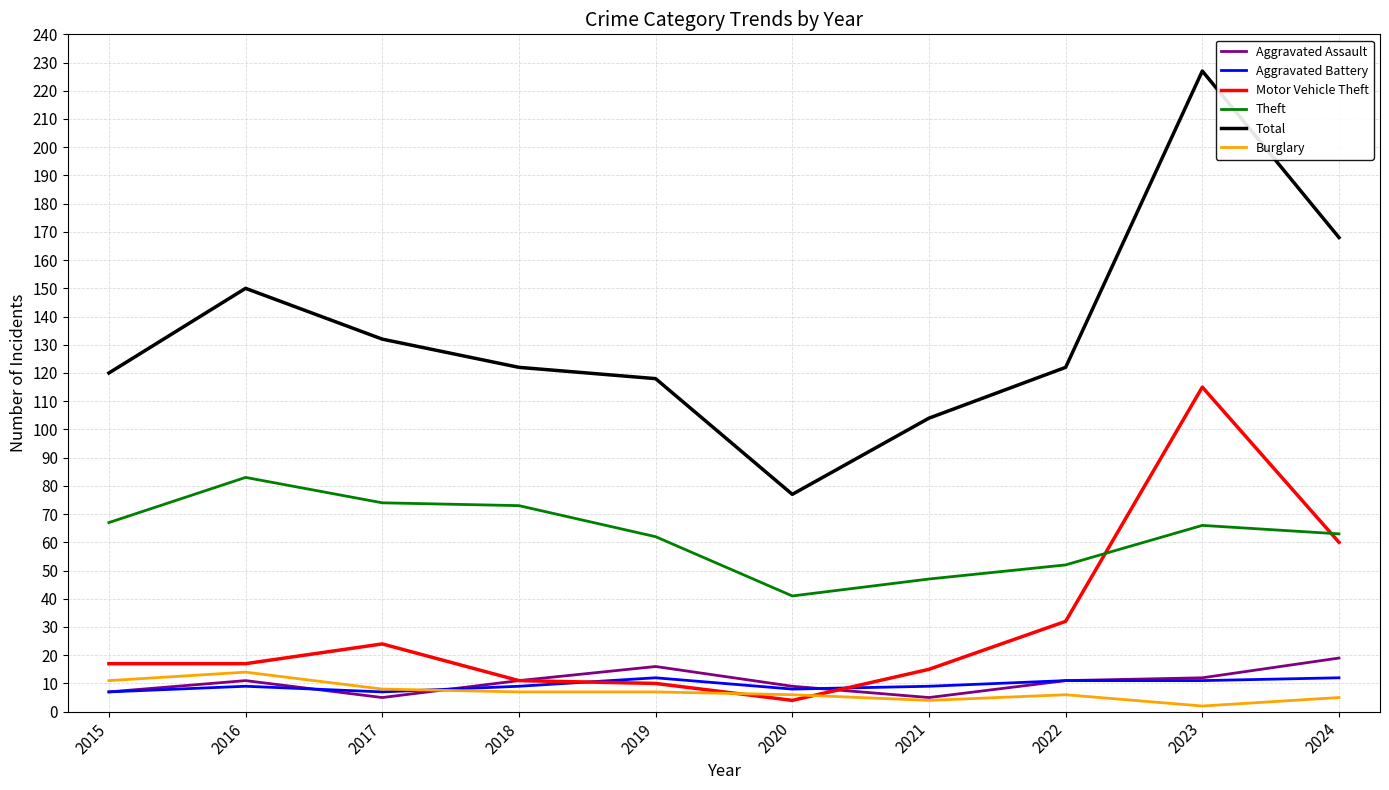

Is this an area chart (filled region under the line)?

No